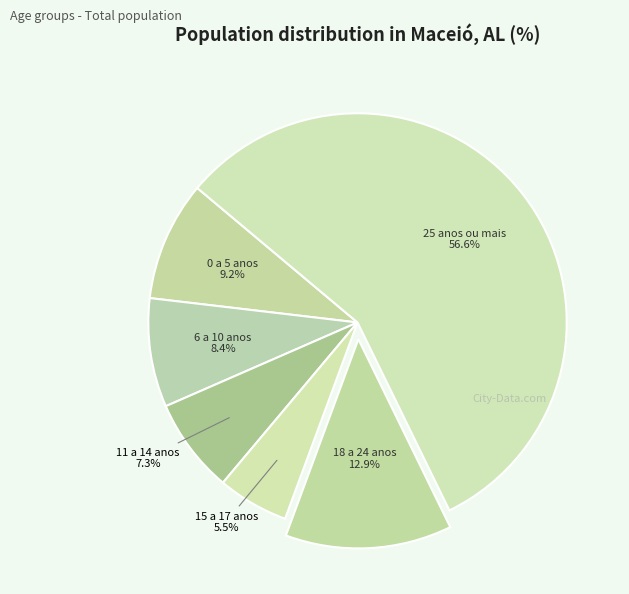

To the nearest percent, what is the average slice percentage?

17%